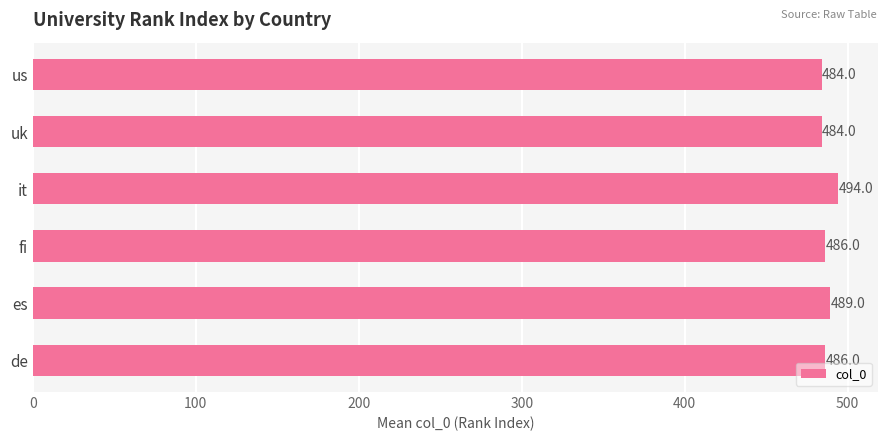

What is the average value?

487